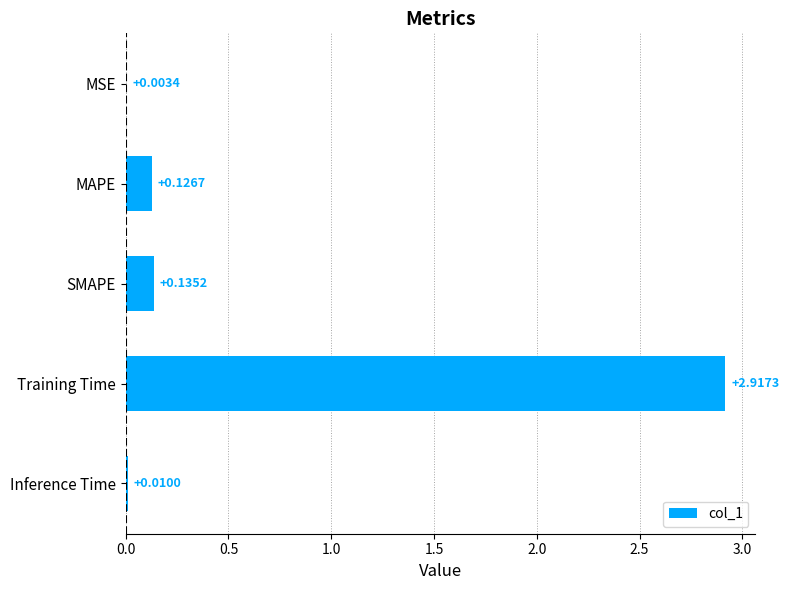

Which has a higher value, MSE or MAPE?

MAPE